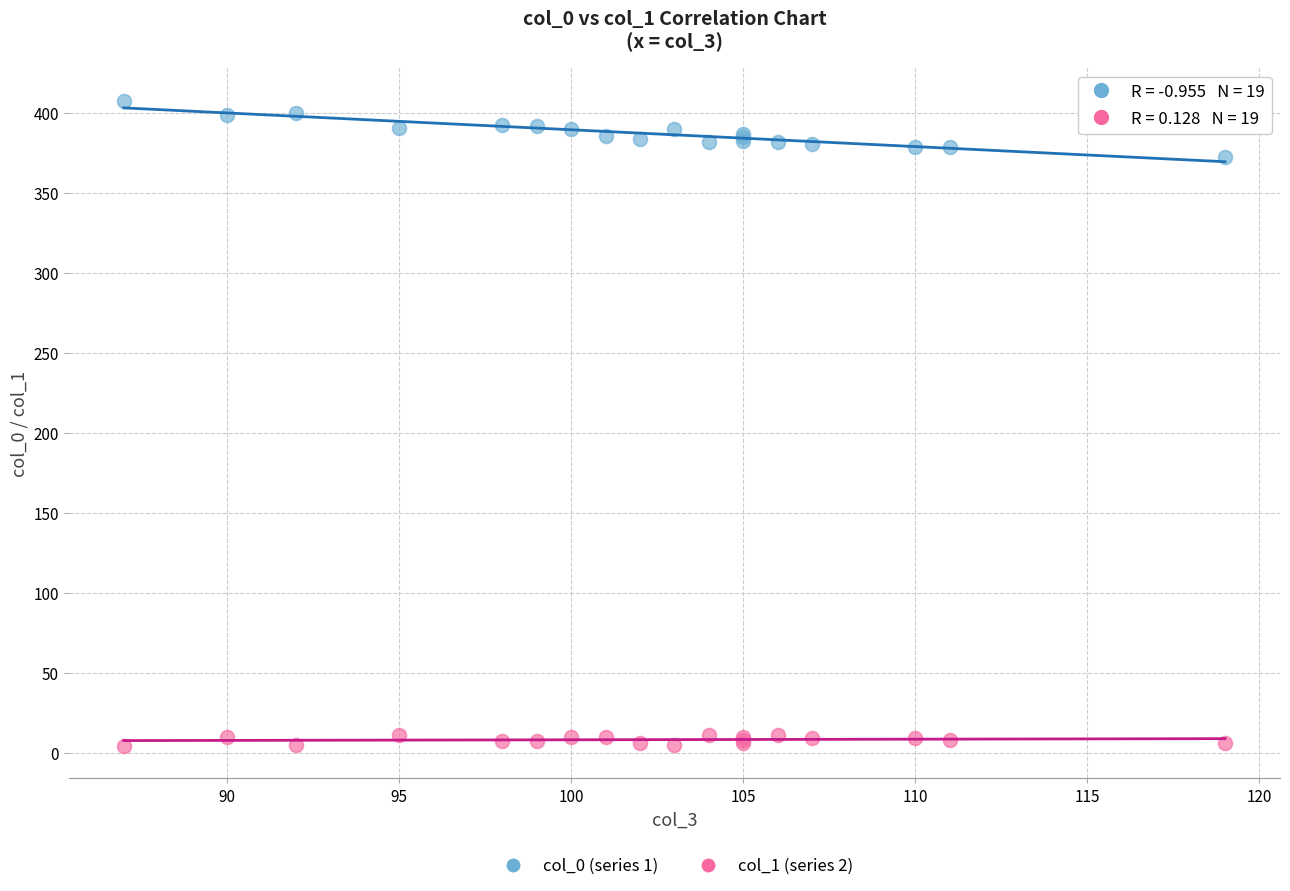

Across all series, what Y value is closest to 206?

373